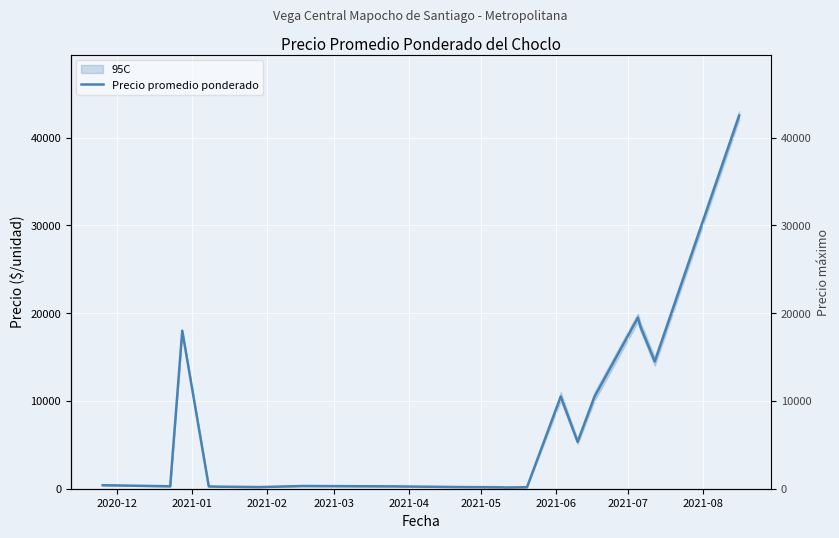

Where is the data nearest to the value 21317?

16